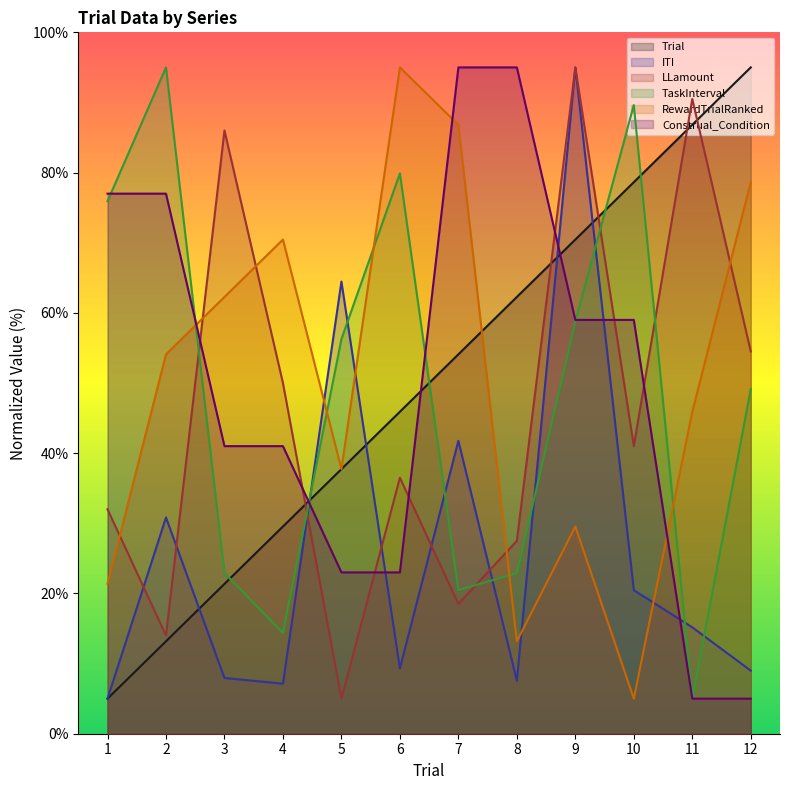

After their last crossing, which series has the higher values: ITI or TaskInterval?

TaskInterval